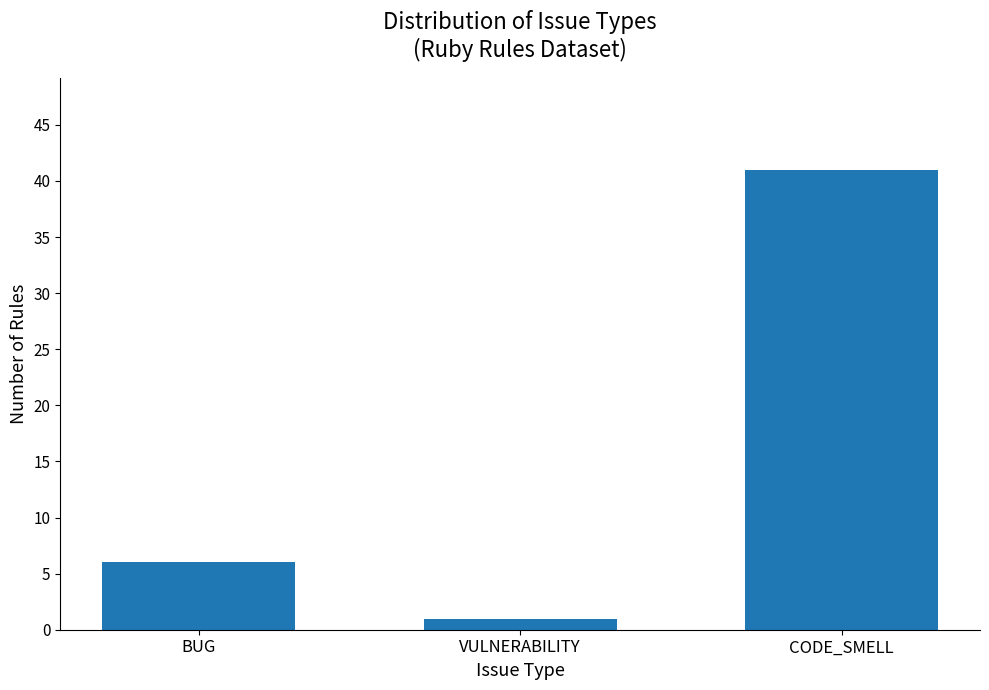

What value does the data have at BUG?

6